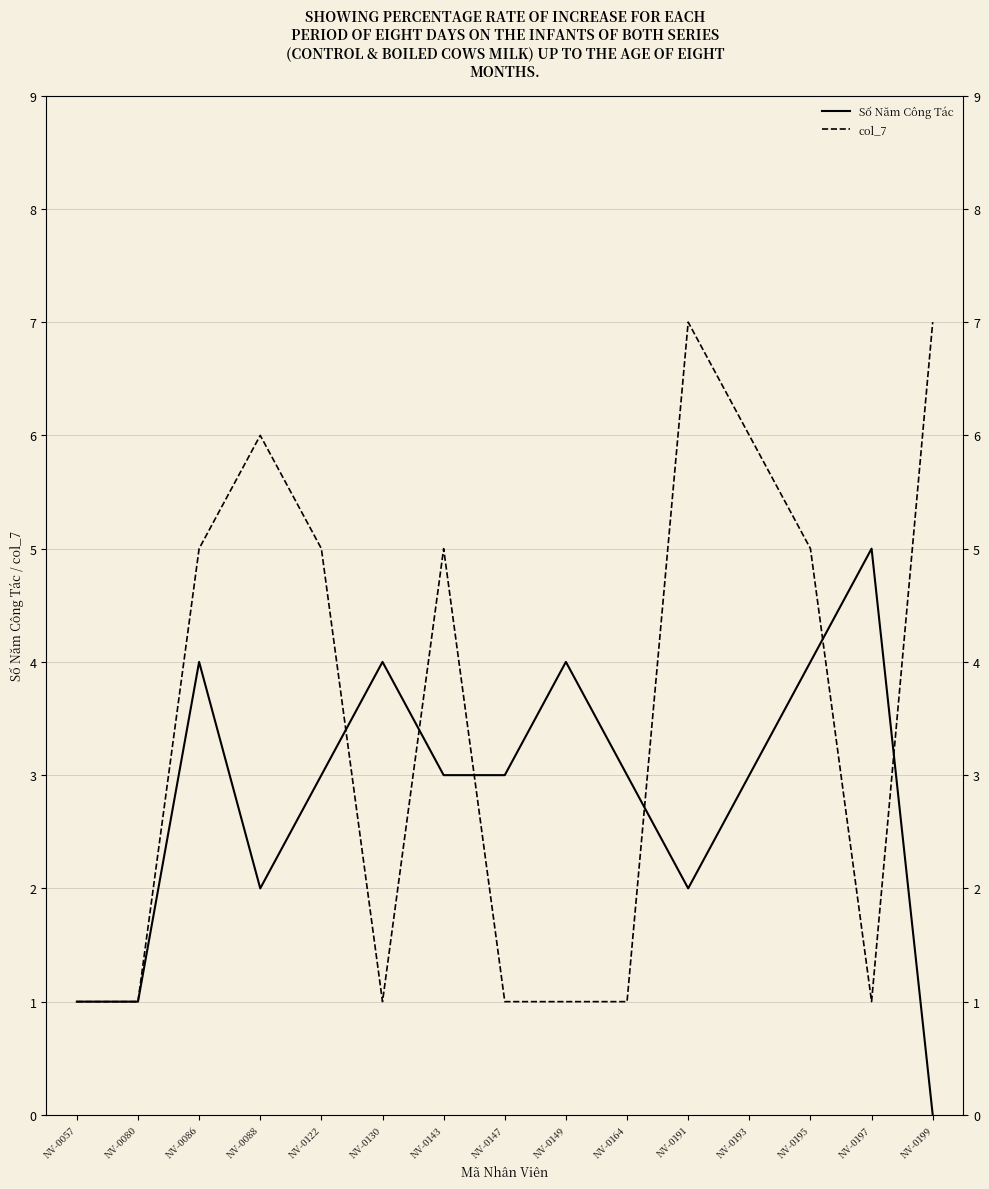

At which category does Số Năm Công Tác reach its first local peak?

NV-0086